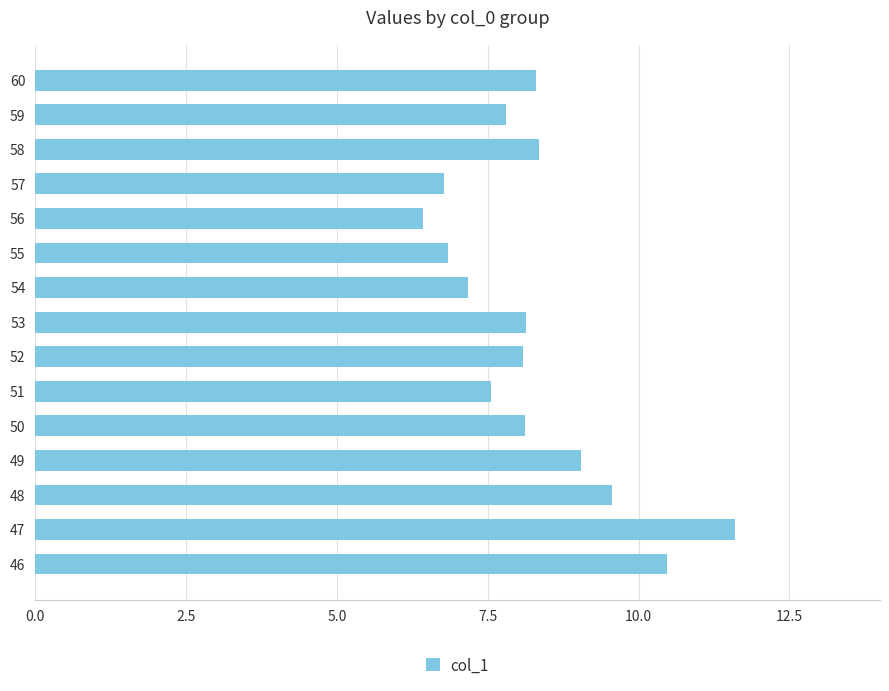

How many values are below 8?

6